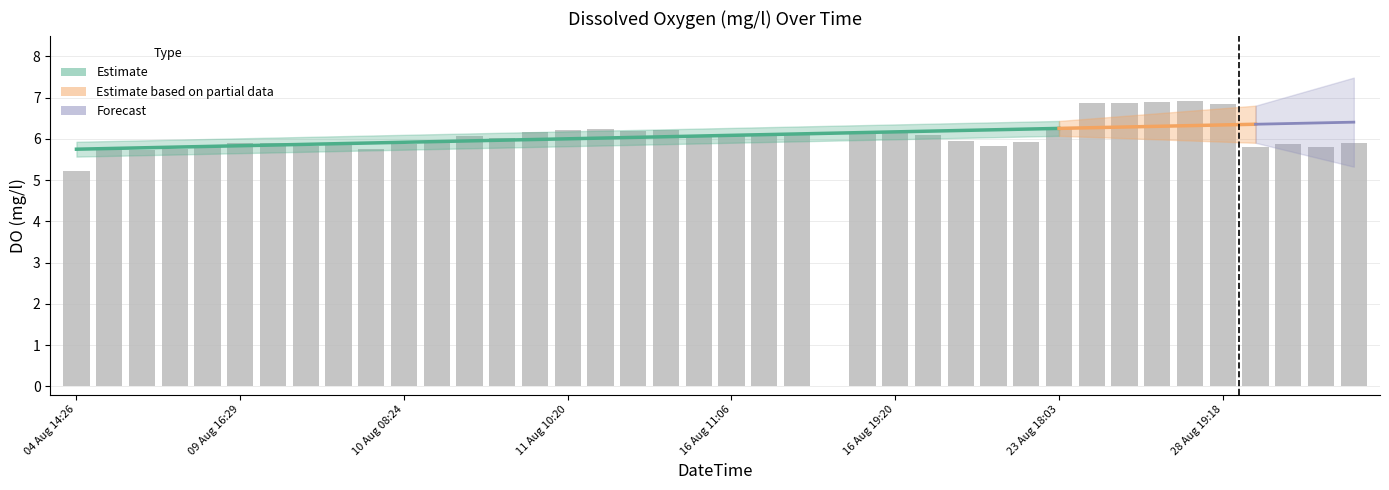

Where is the data nearest to the value 3?

04 Aug 14:26